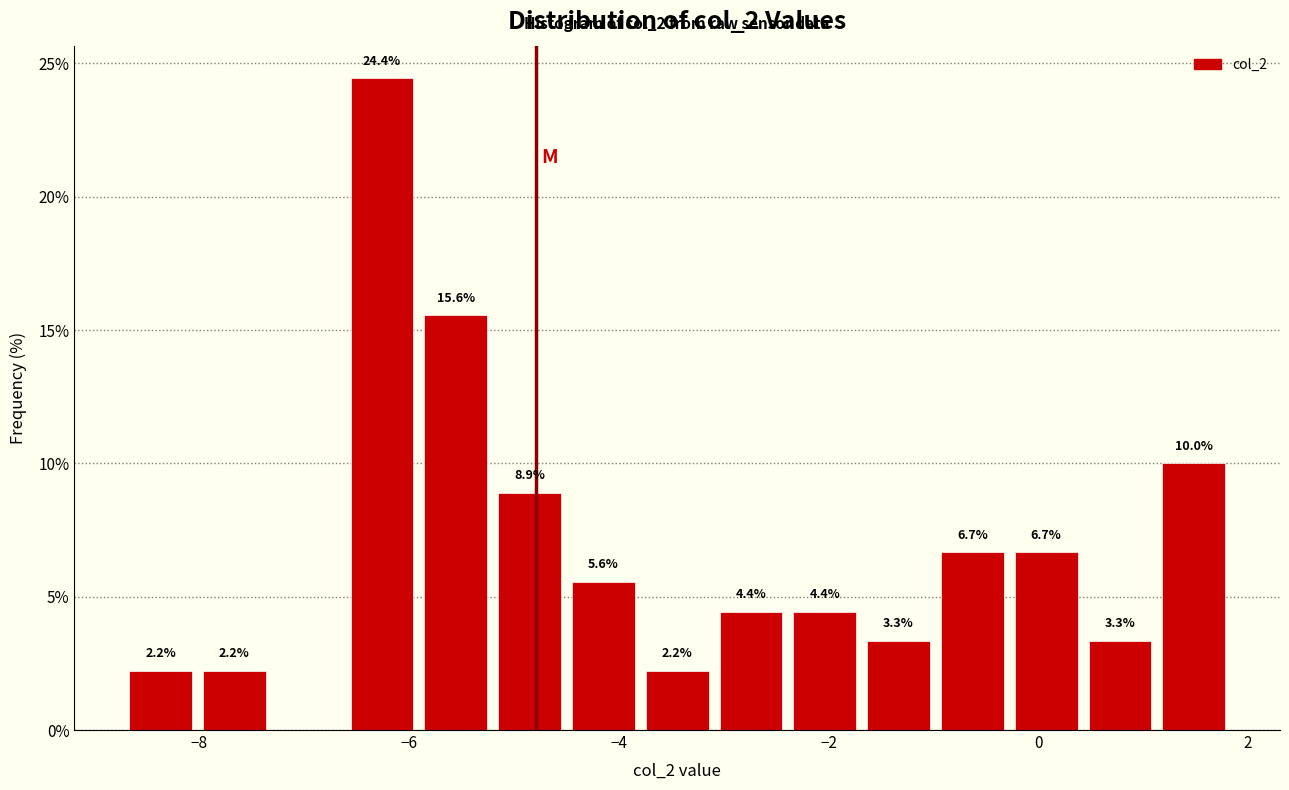

Read against the x-axis, roughly where is the centre of the tallest bar?

-6.2